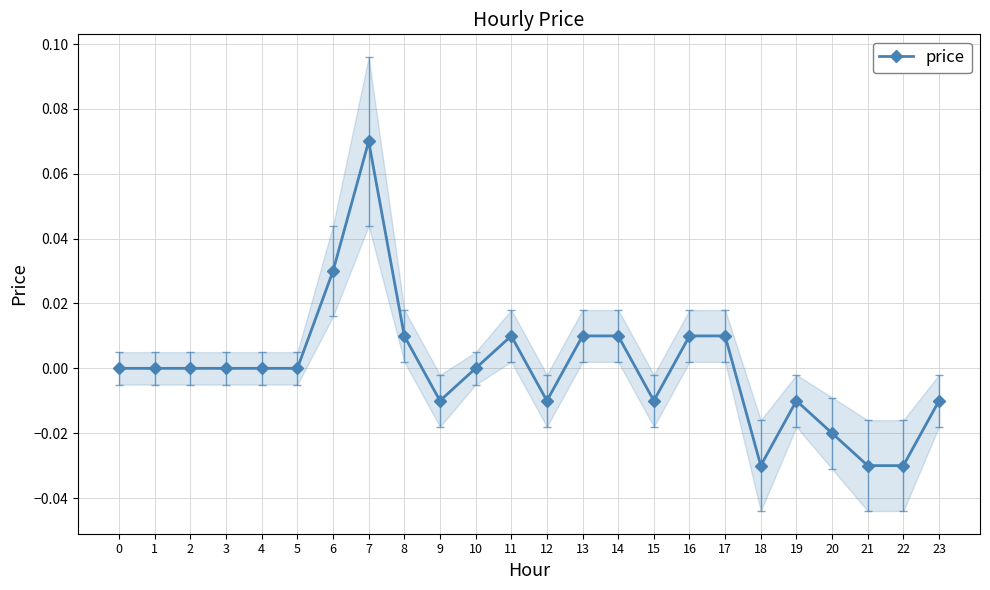

How many lines are shown in the chart?

1